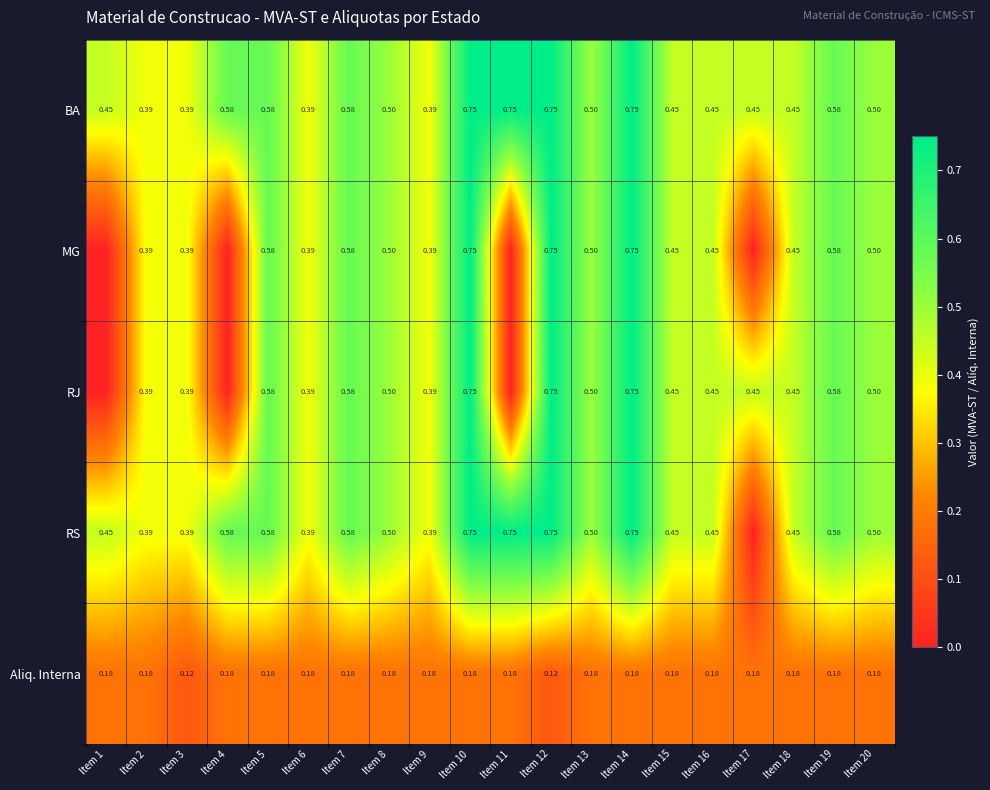

Is the value of RS at Item 11 greater than the value of RJ at Item 2?

Yes